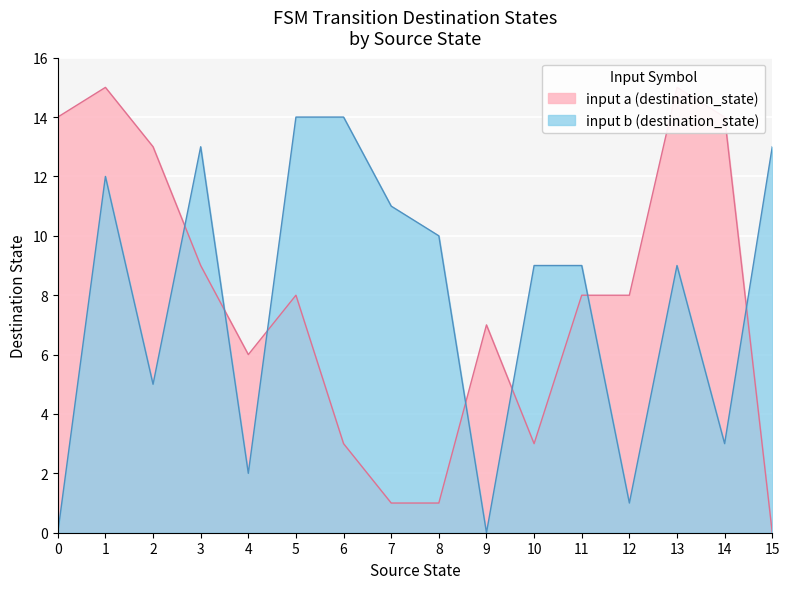

The input b (destination_state) series shows 22 at 5. True or false?

False